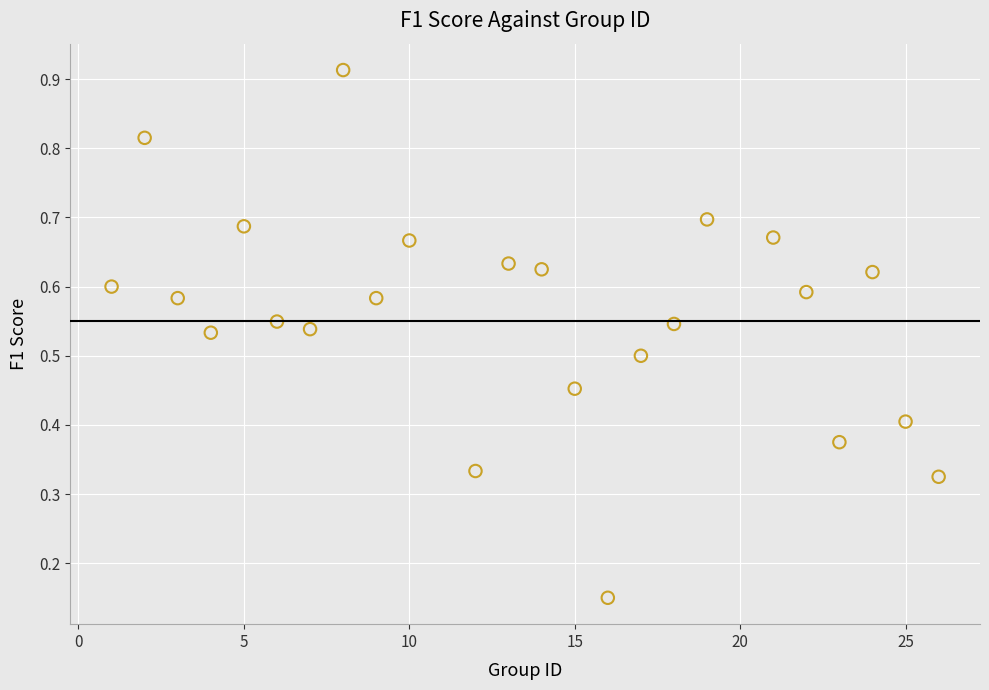

What is the range of X values (max minus min)?

25.0